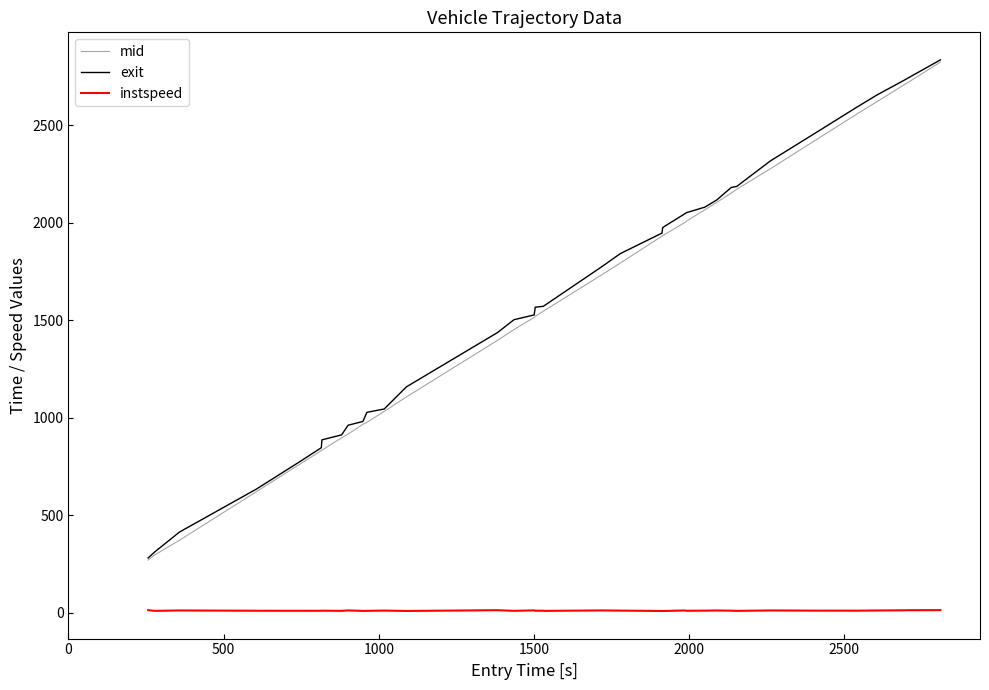

True or false: instspeed and exit cross at least once.

False